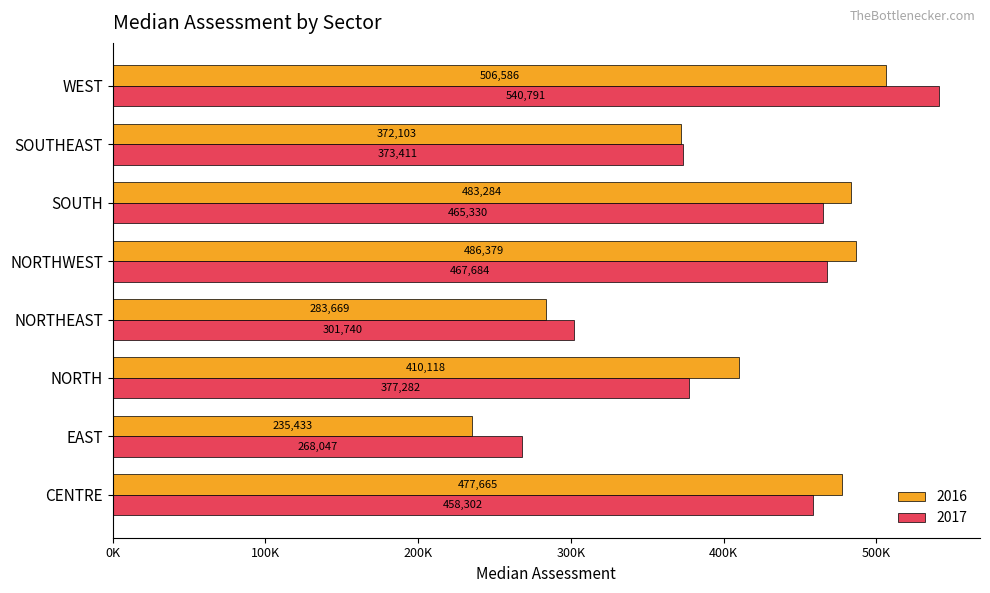

What are all the series names shown in the legend?

2016, 2017